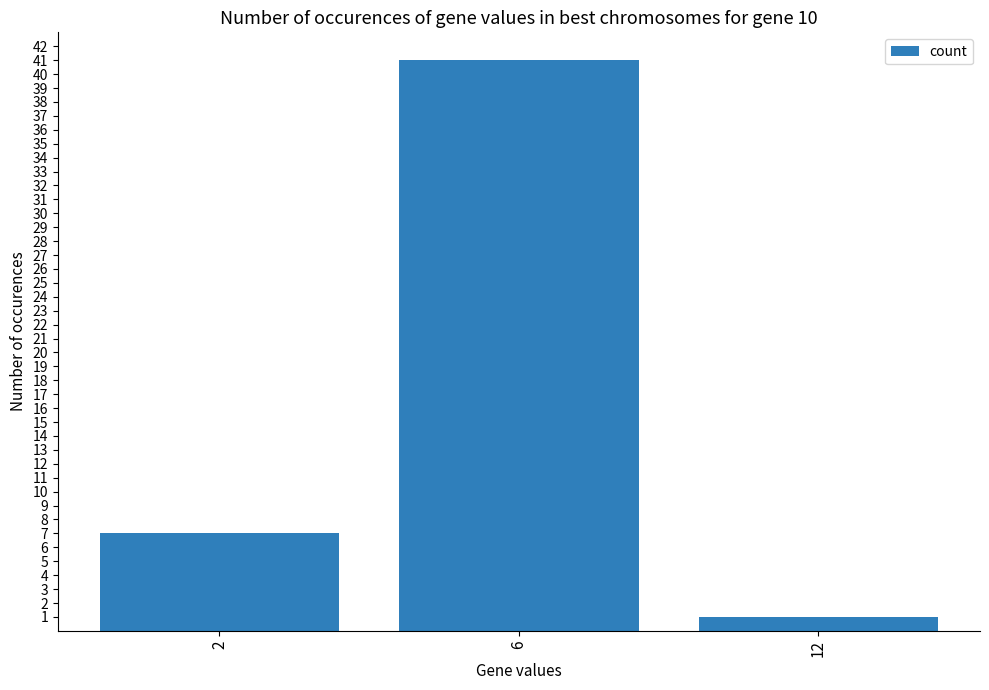

Reading left to right, list all the values displayed in this chart.

7	41	1